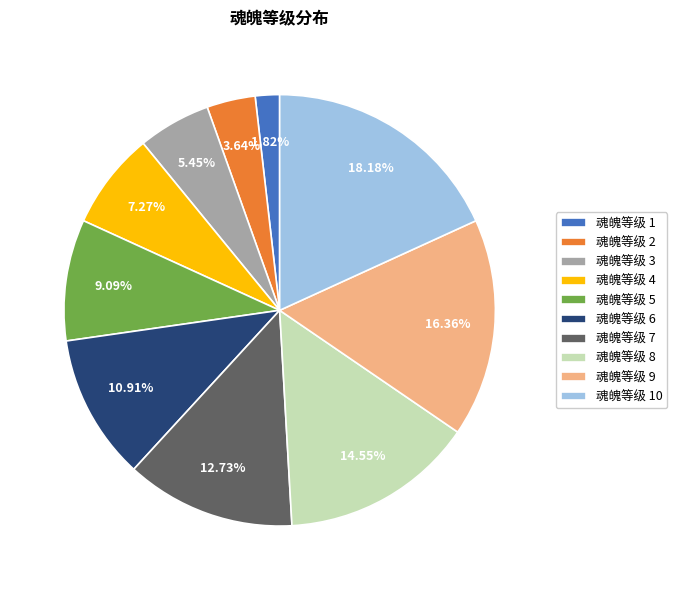

Which has a higher value, 魂魄等级 9 or 魂魄等级 4?

魂魄等级 9